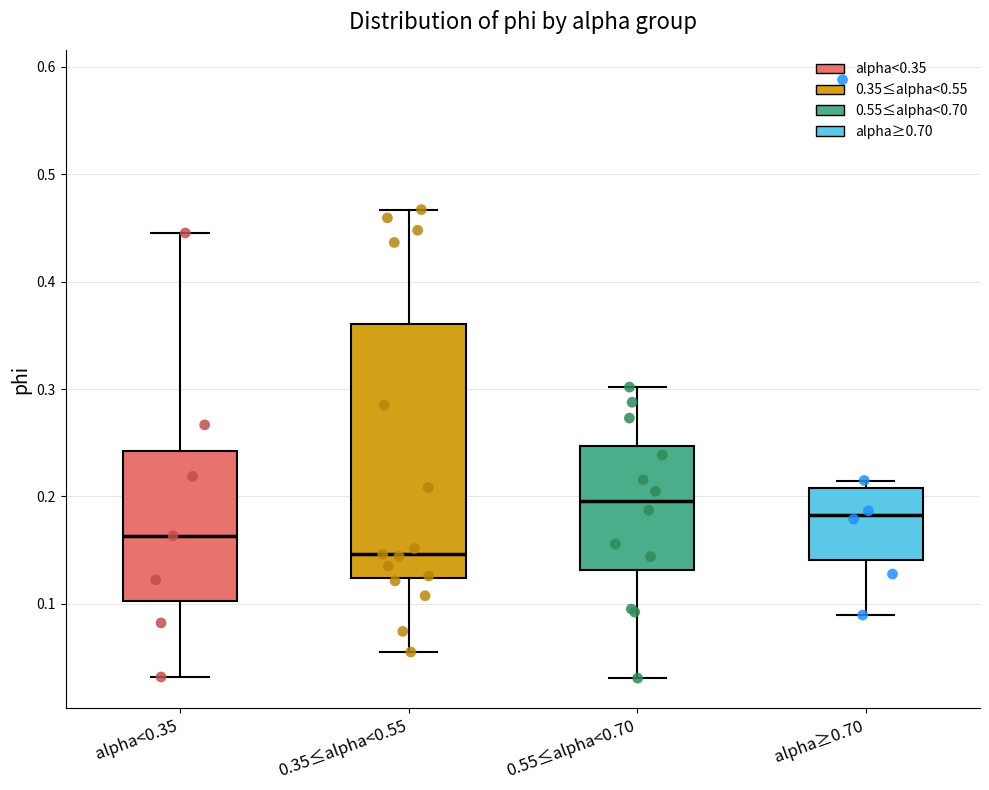

Which box is the tallest, from its lower edge to its upper edge?

0.35≤alpha<0.55